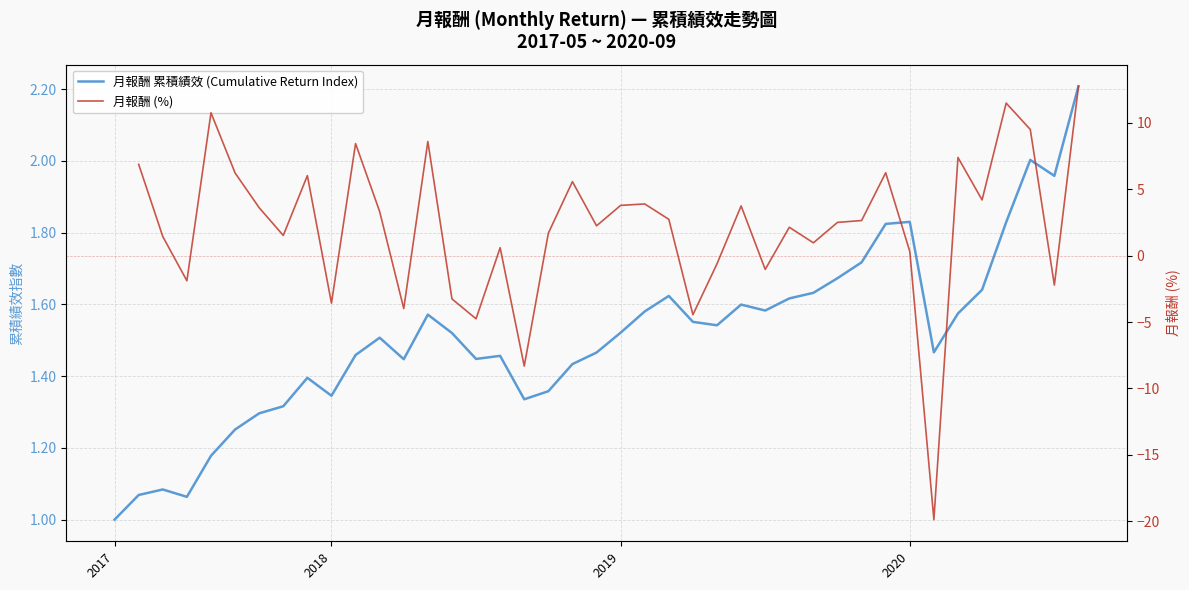

What position from the right is 2020-04-16?

5